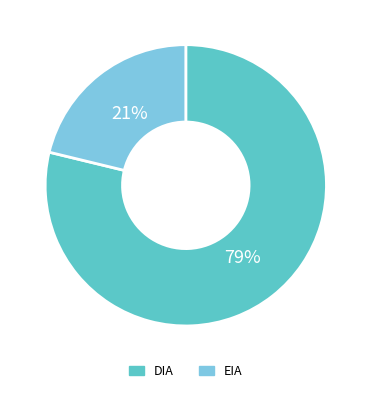

How many slices are in this pie chart?

2